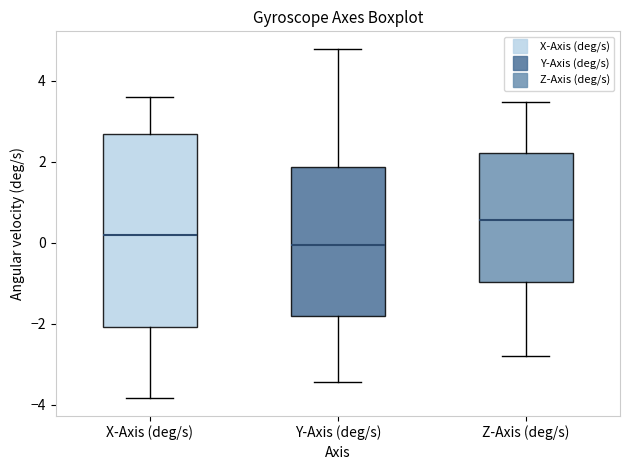

Which box has the highest median line?

Z-Axis (deg/s)